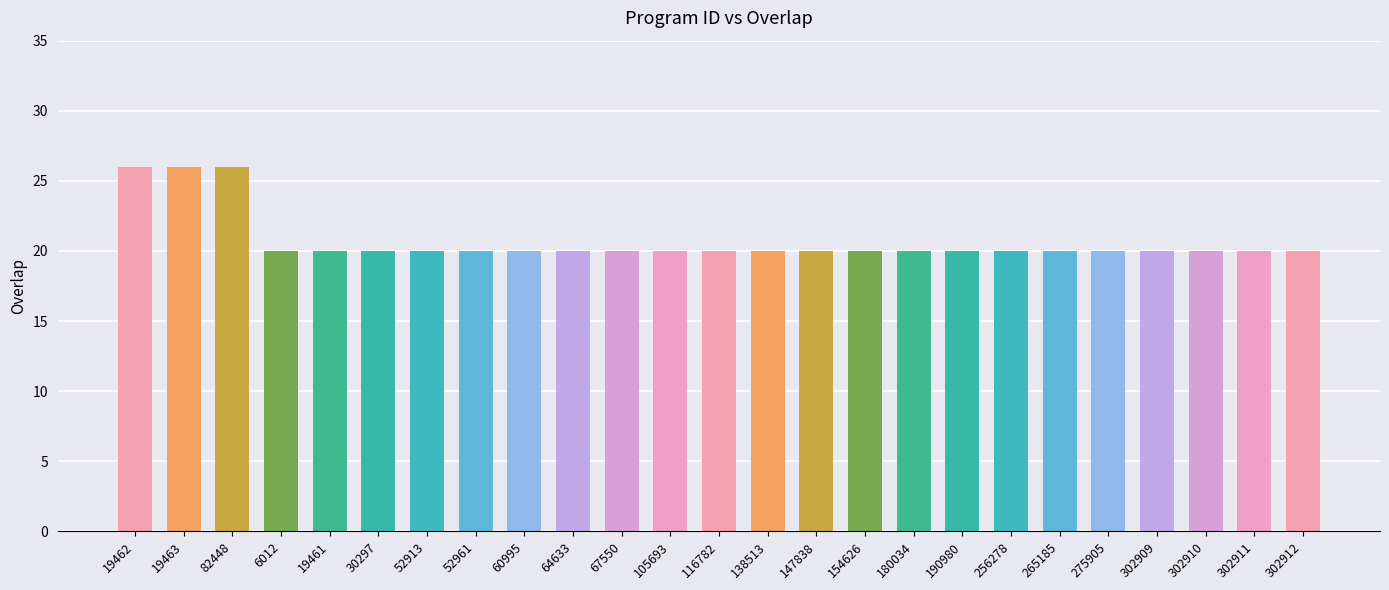

How many bars are there in total?

25